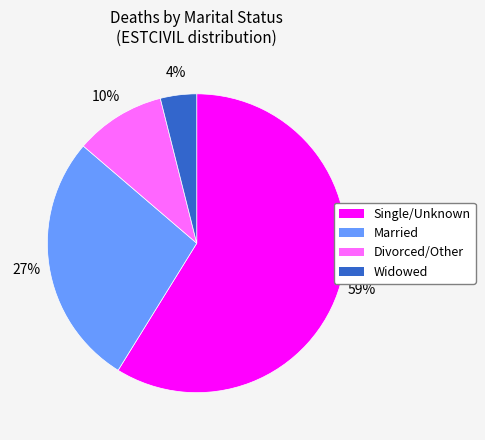

To the nearest percent, what is the average slice percentage?

25%